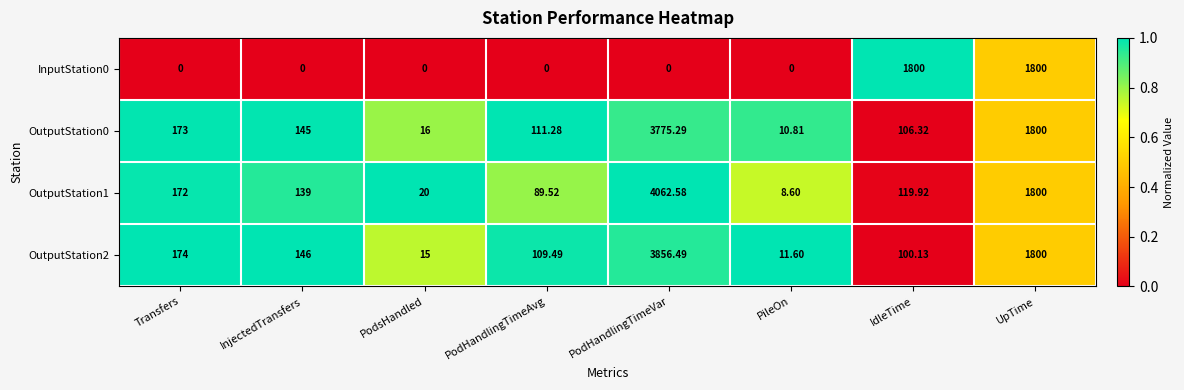

Is the value of InputStation0 at PodsHandled greater than the value of OutputStation1 at InjectedTransfers?

No